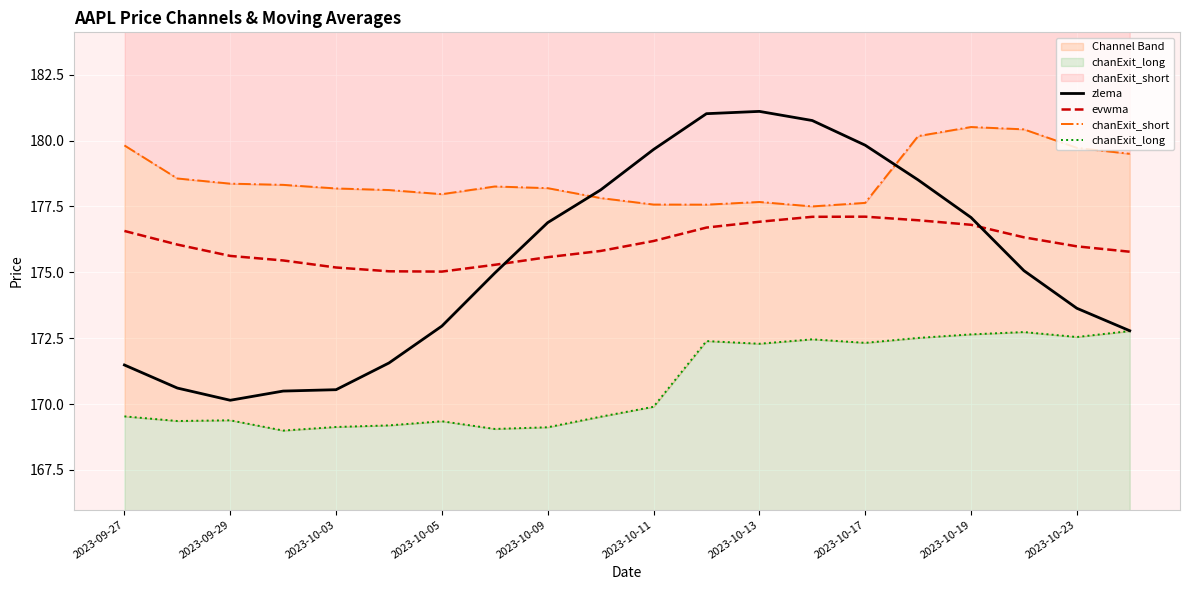

The evwma series shows 175.2 at 2023-10-03. True or false?

True